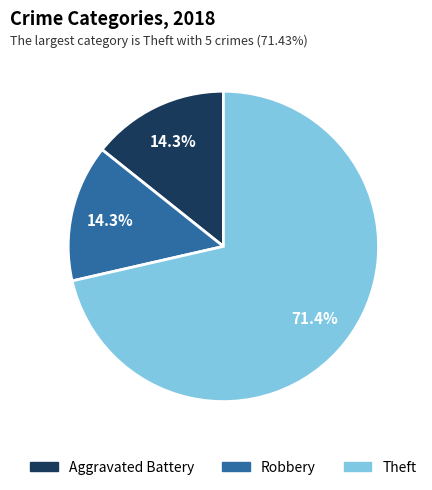

Is there any slice that represents more than half of the pie?

Yes